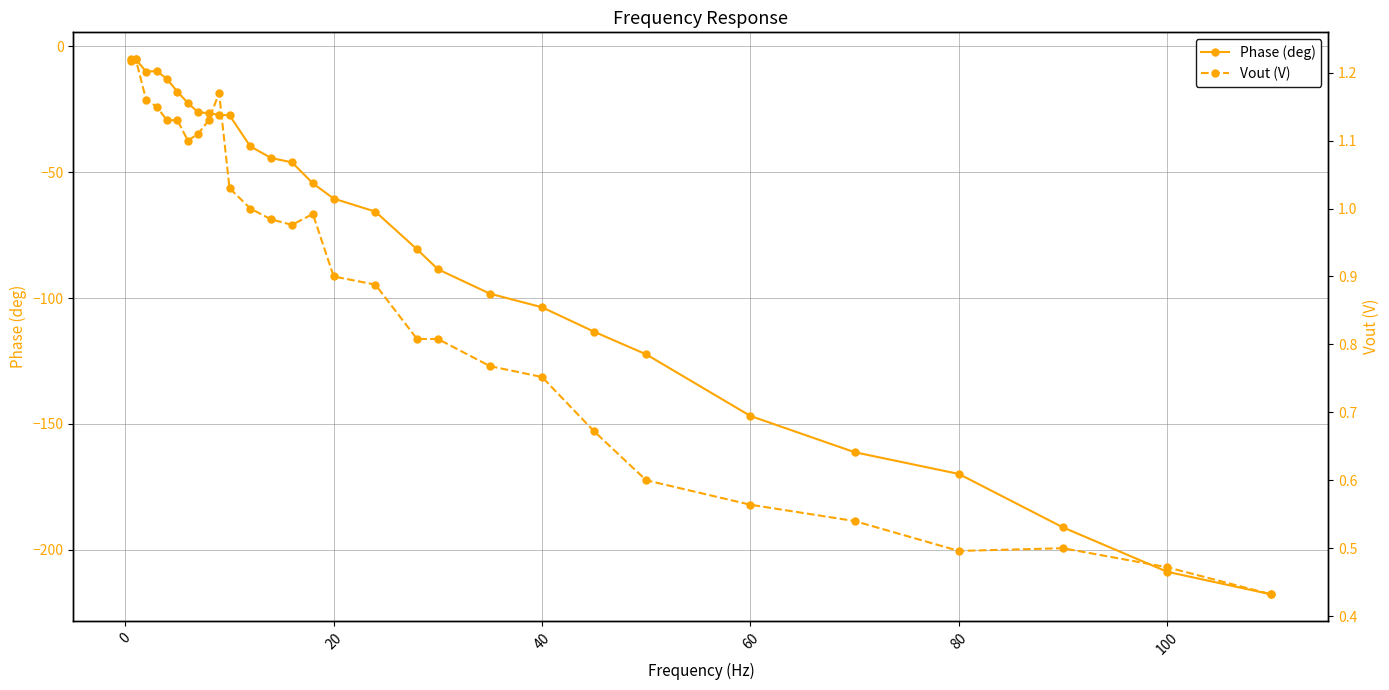

What is the lowest value of the Phase (deg) series?

-217.8